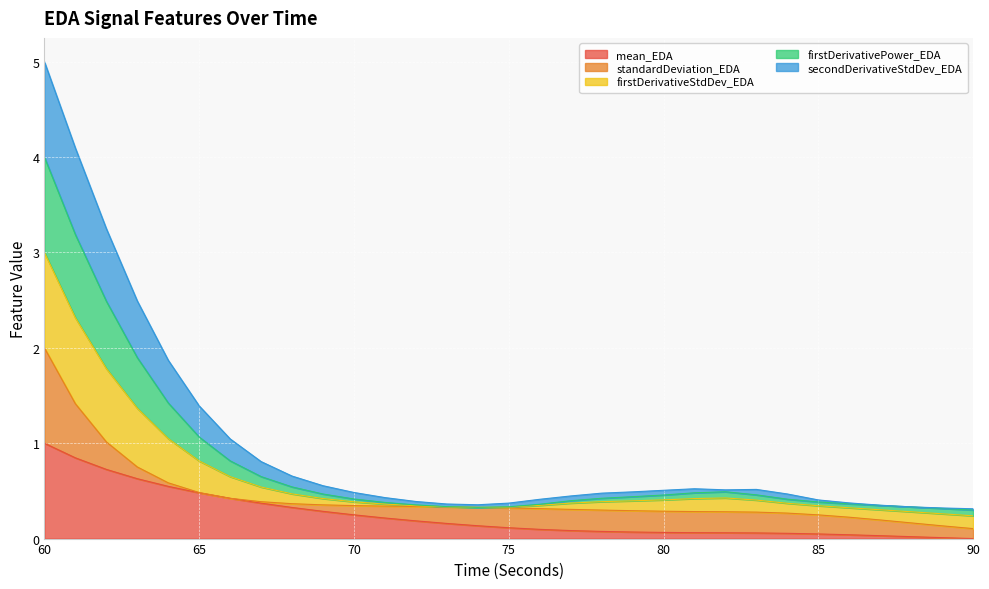

What are all the series names shown in the legend?

mean_EDA, standardDeviation_EDA, firstDerivativeStdDev_EDA, firstDerivativePower_EDA, secondDerivativeStdDev_EDA